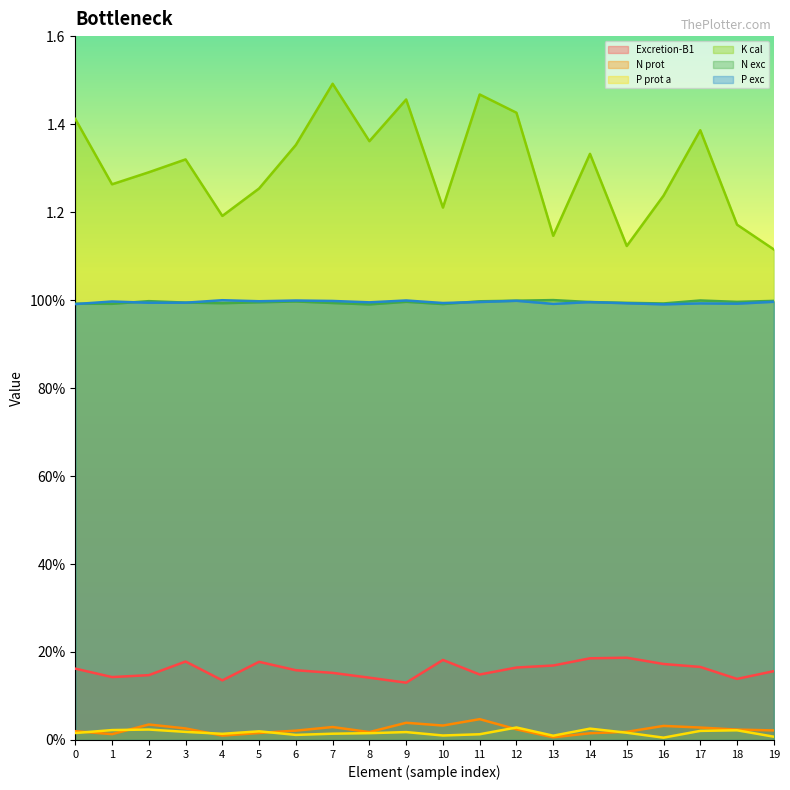

What is the greatest value displayed?

1.5